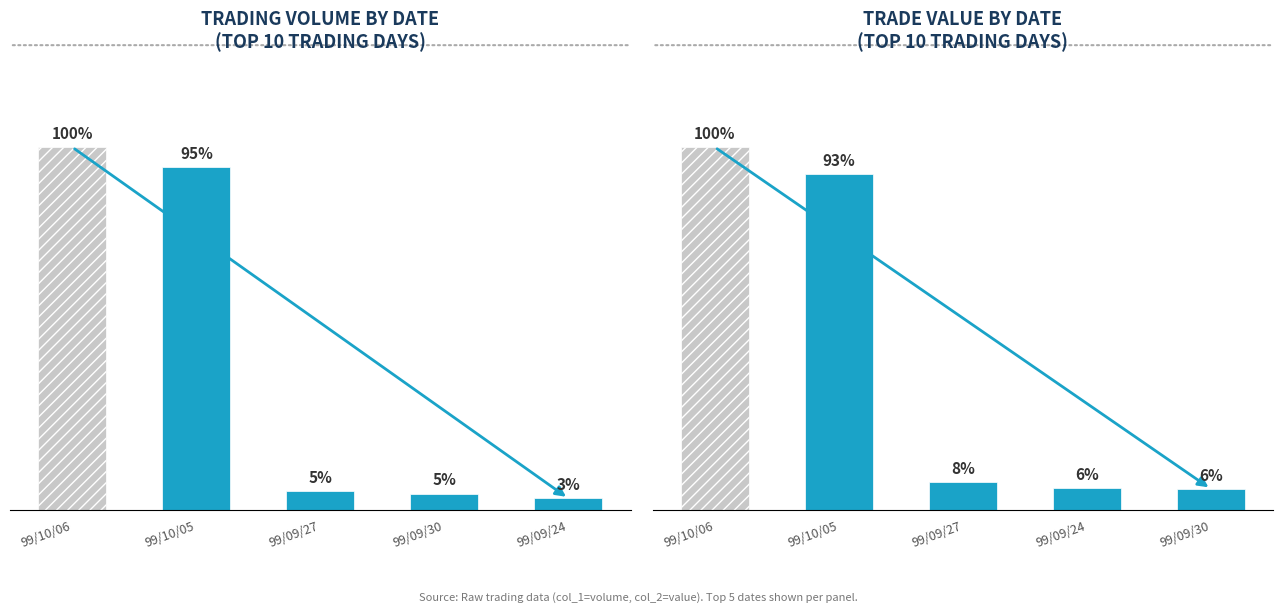

Which series has the largest range (max minus min)?

col_1 (Volume)